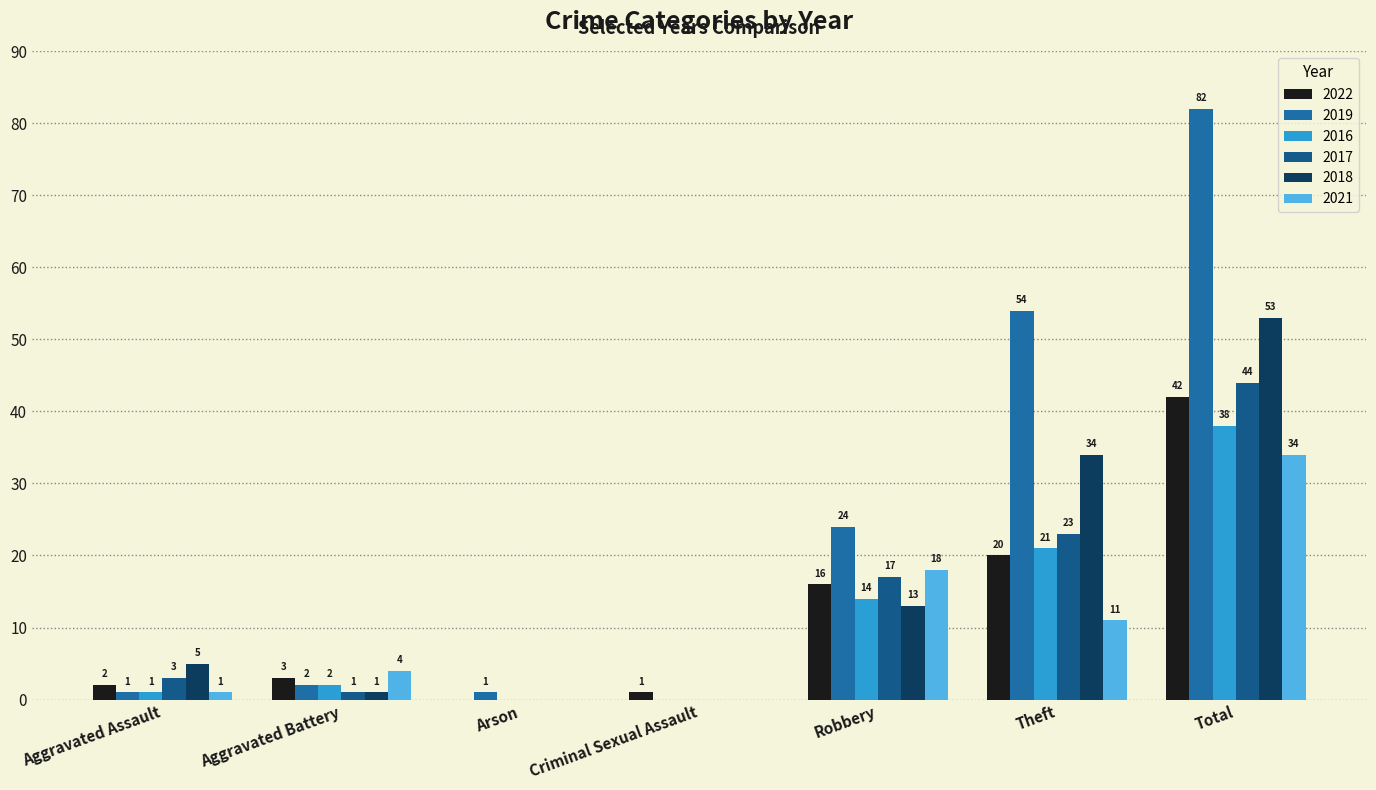

How many series are shown in this chart?

6